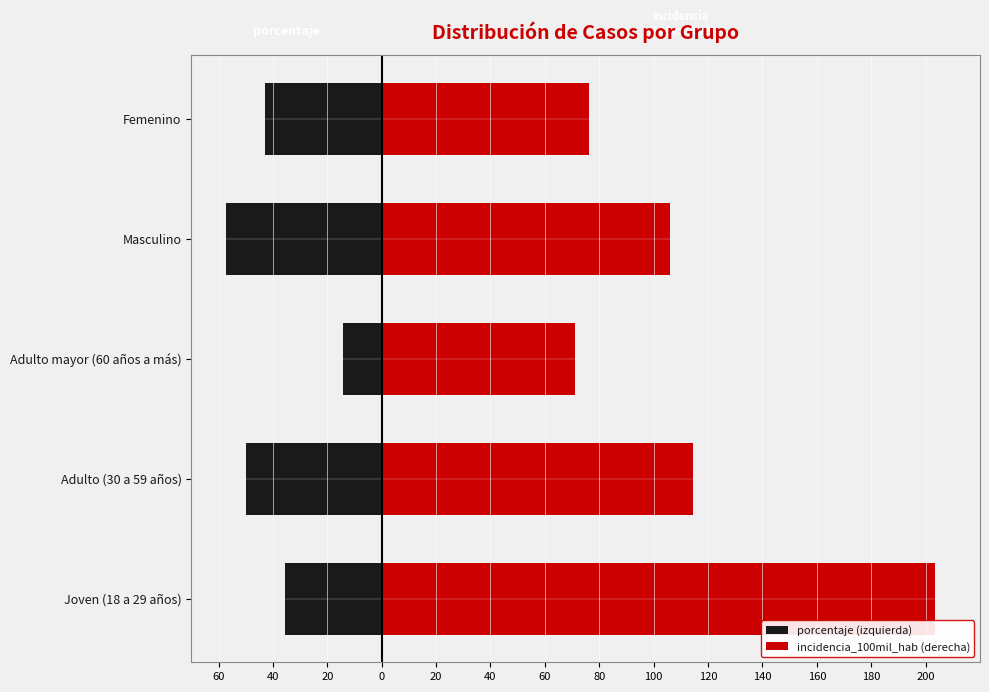

What is the average value of the porcentaje (izquierda) series?

-40.0